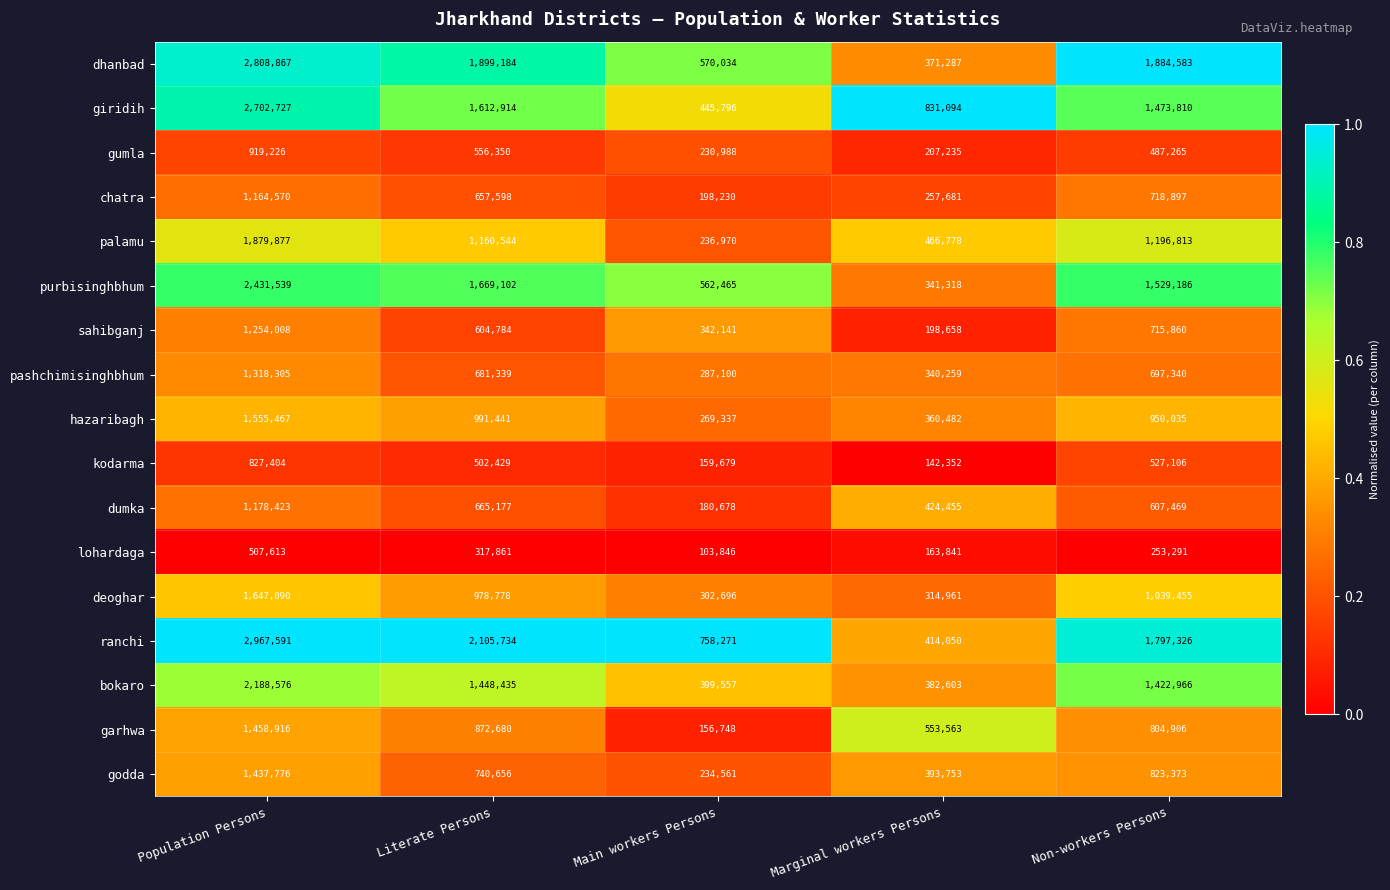

At which category is the sum across all series the highest?

Population Persons